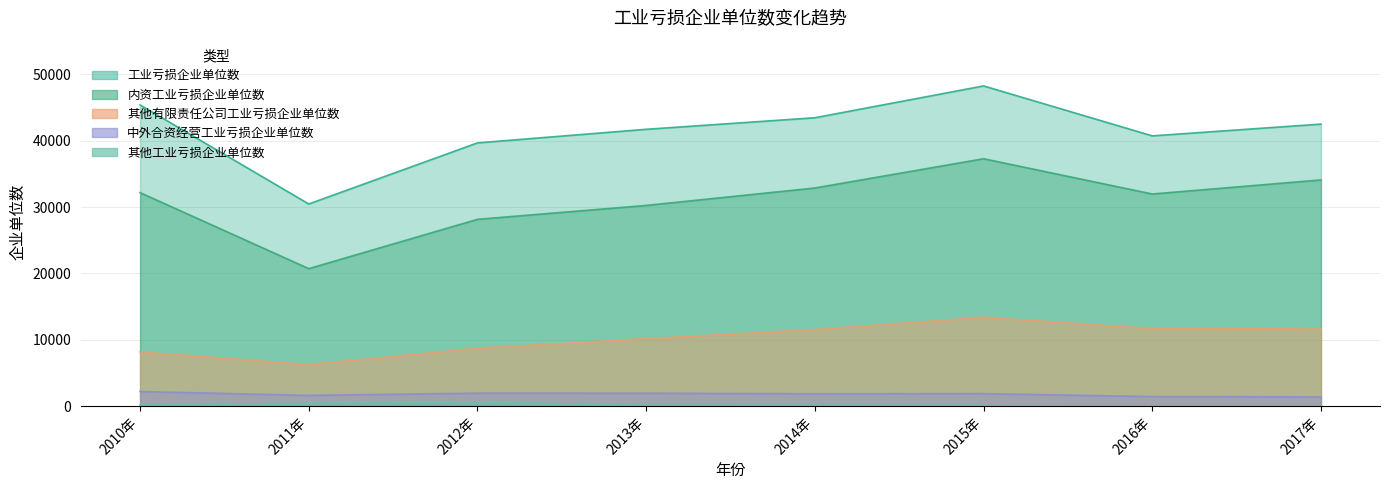

Which series changed the most between 2012年 and 2014年?

内资工业亏损企业单位数